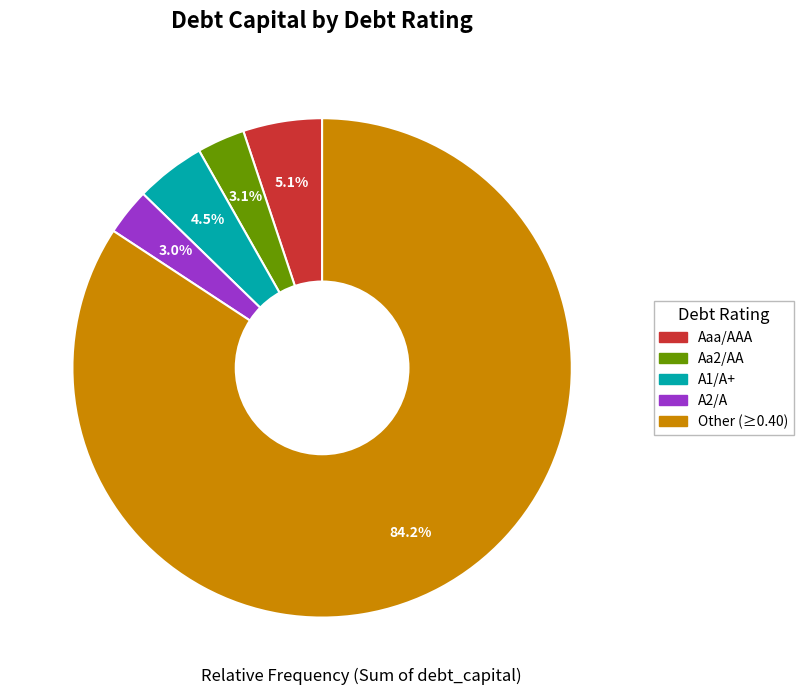

Is the sum of Other and A2/A greater than half?

Yes